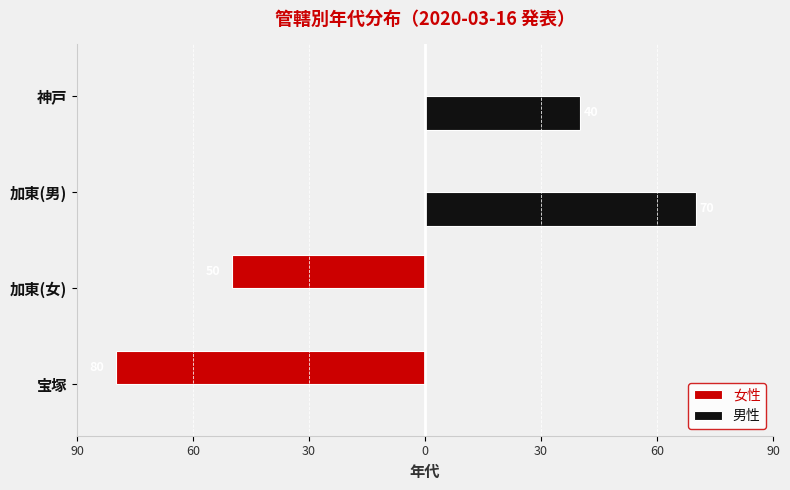

What are all the series names shown in the legend?

女性, 男性